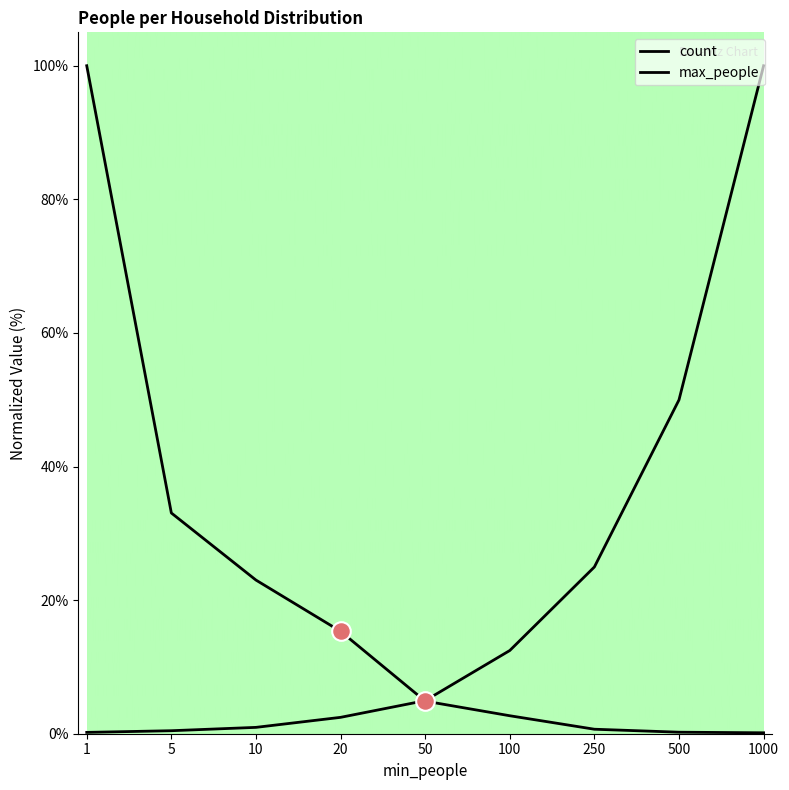

How many lines are shown in the chart?

2